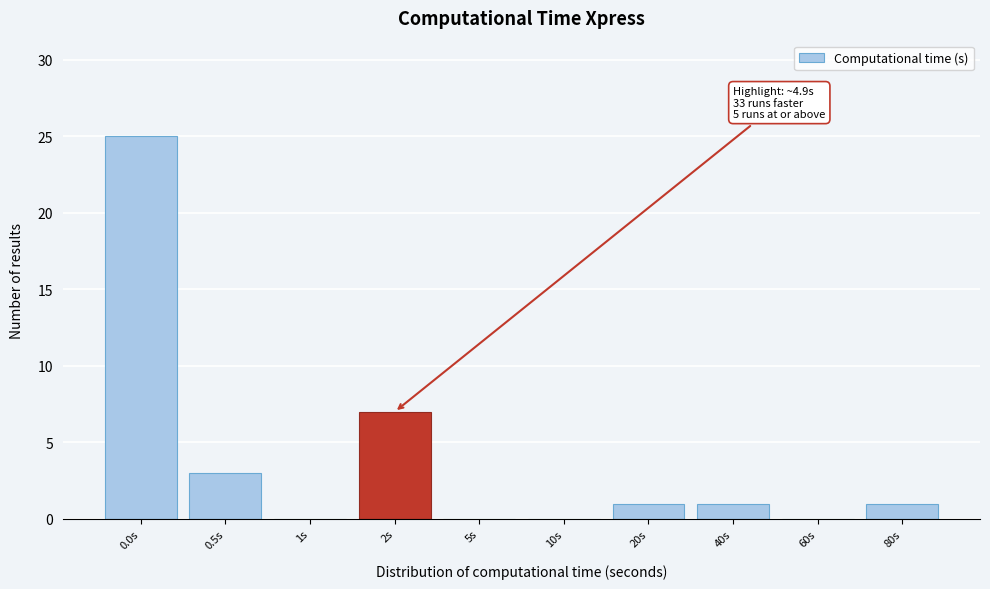

Reading right to left, list all the values displayed in this chart.

80s=1	60s=0	40s=1	20s=1	10s=0	5s=0	2s=7	1s=0	0.5s=3	0.0s=25